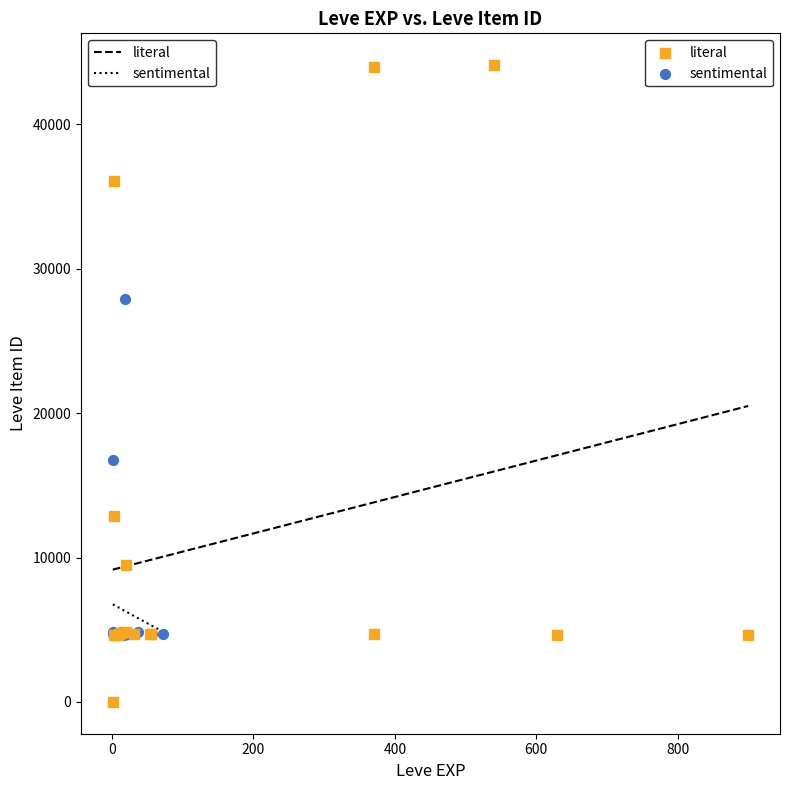

Which series reaches the maximum Y coordinate?

literal